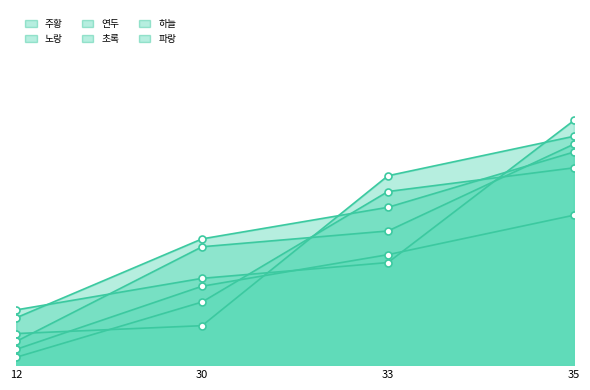

How many data points does each series have?

4